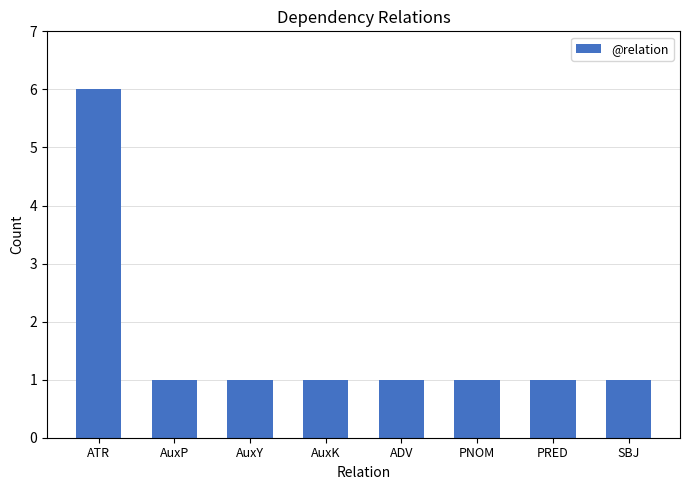

What is the maximum value shown in the chart?

6